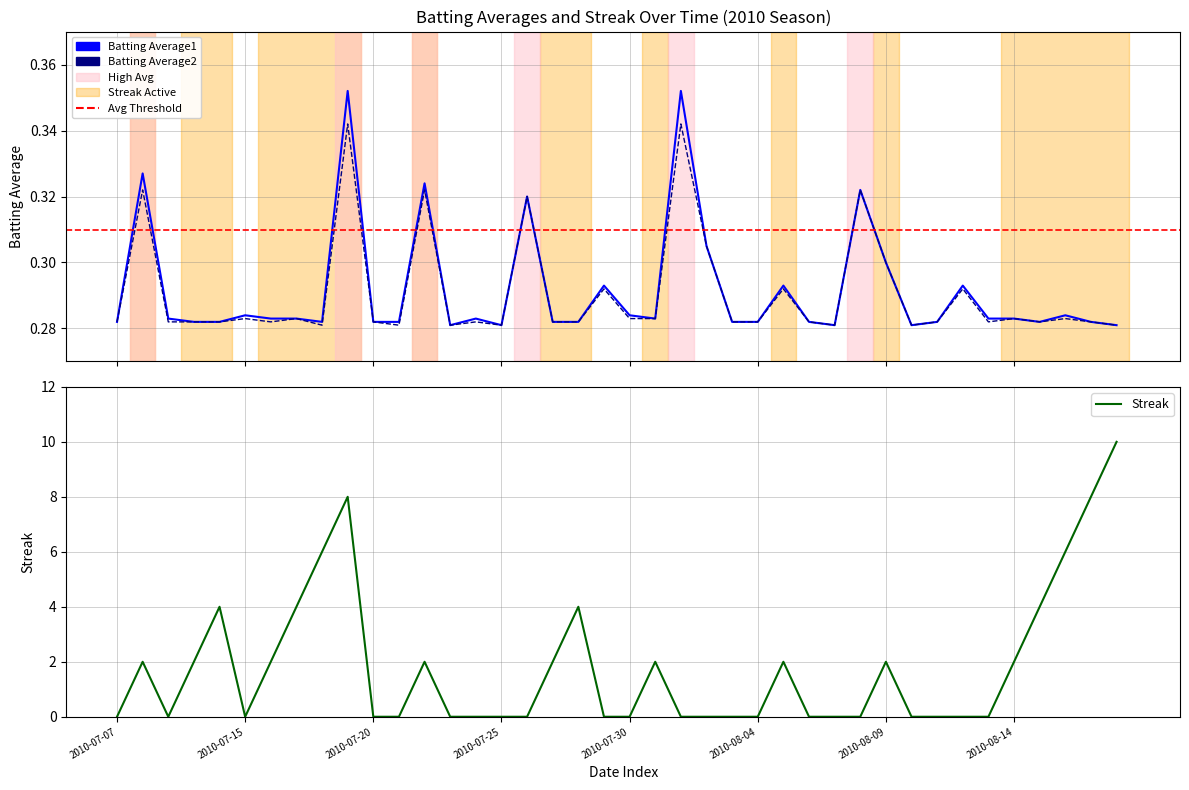

What is the value of the Streak point at the 10th from the left?

8.0